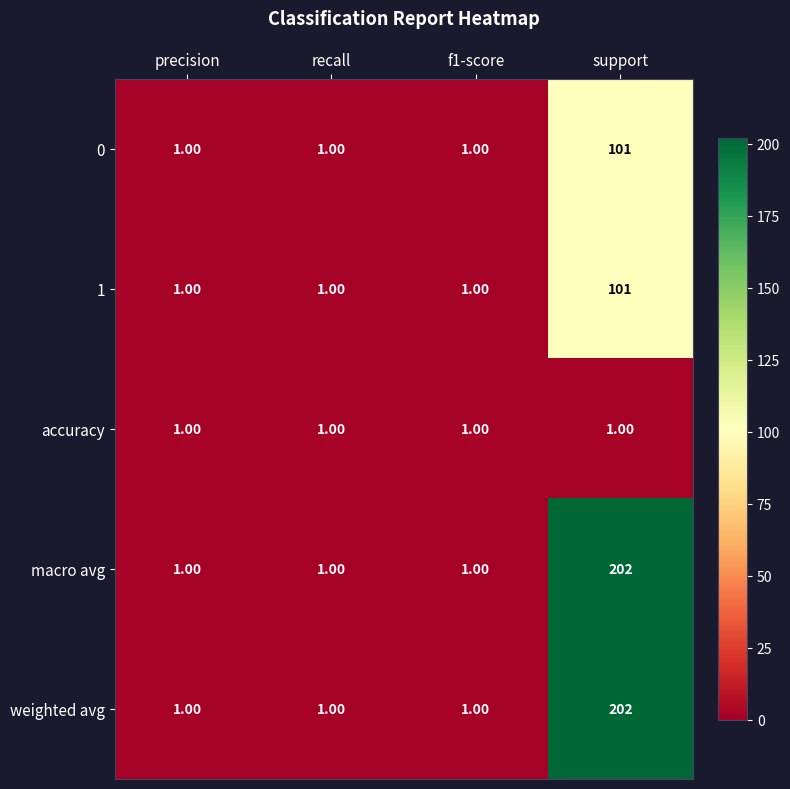

What is the total value across all series at recall?

5